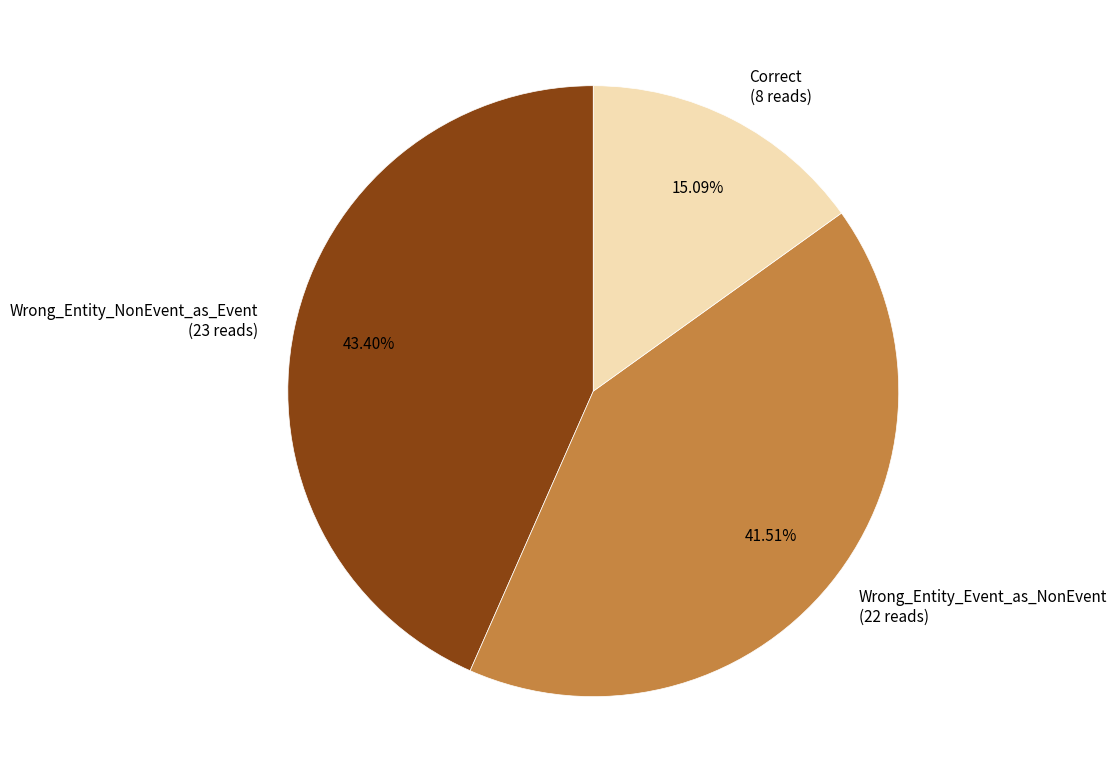

Between Correct and Wrong_Entity_NonEvent_as_Event, which is larger?

Wrong_Entity_NonEvent_as_Event